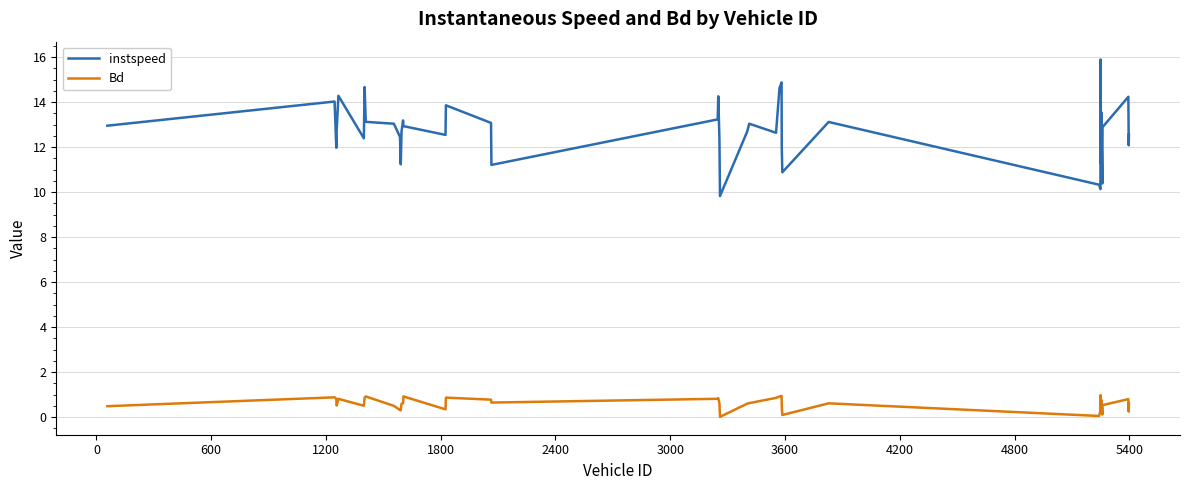

What is the highest value of the instspeed series?

15.9